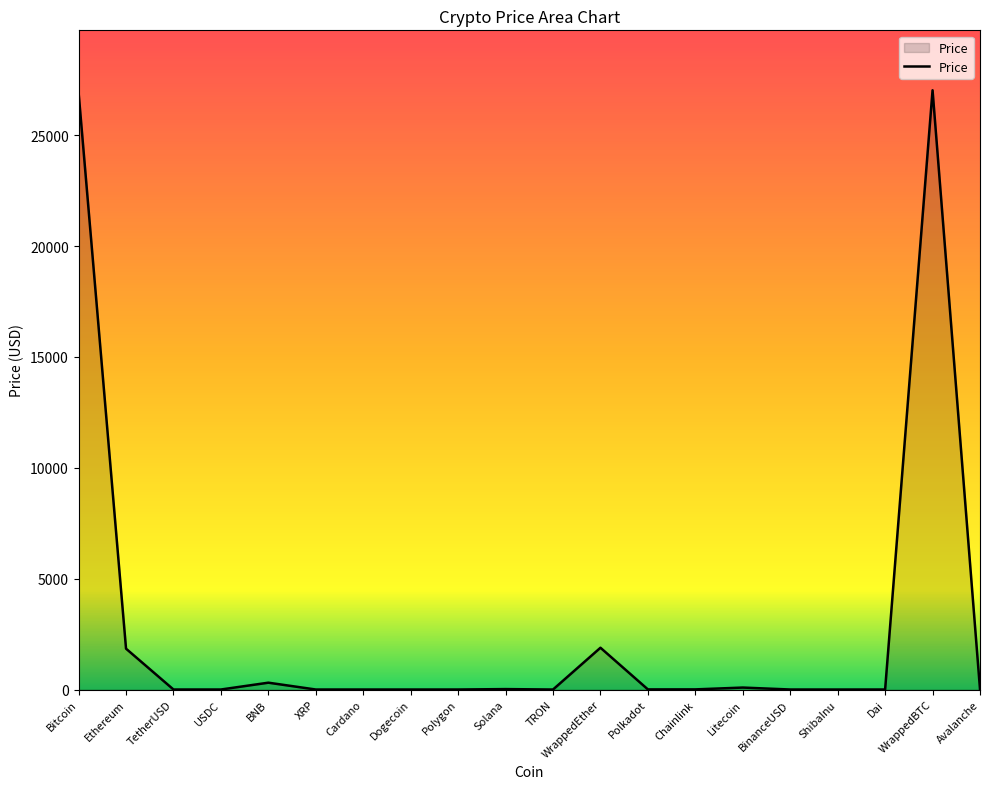

What position from the left is Solana?

10